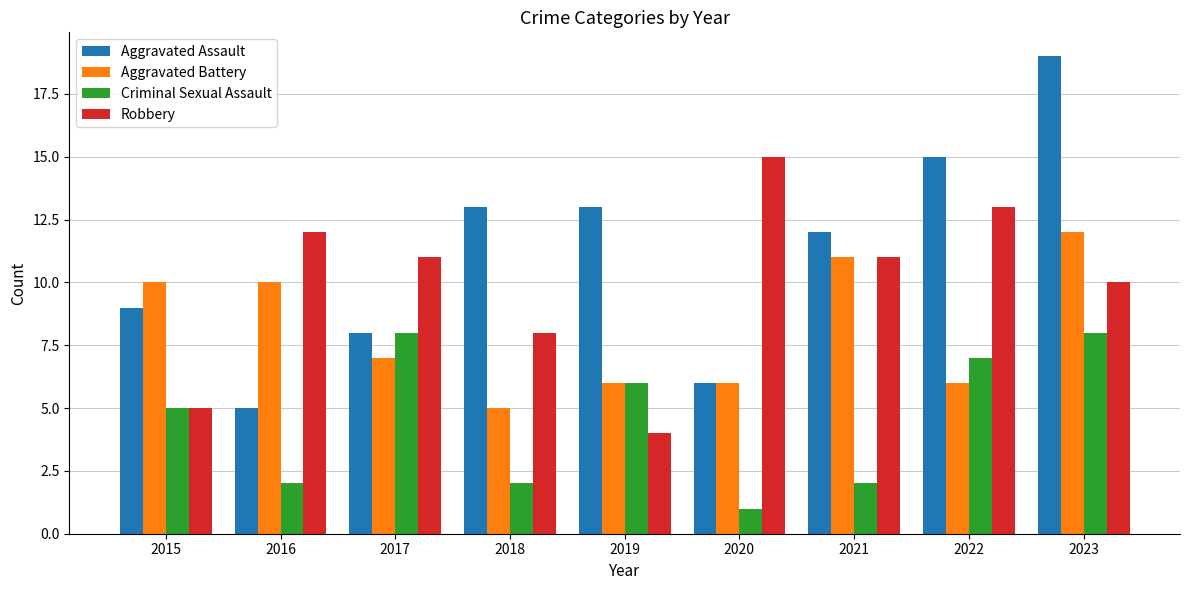

What are all the series names shown in the legend?

Aggravated Assault, Aggravated Battery, Criminal Sexual Assault, Robbery